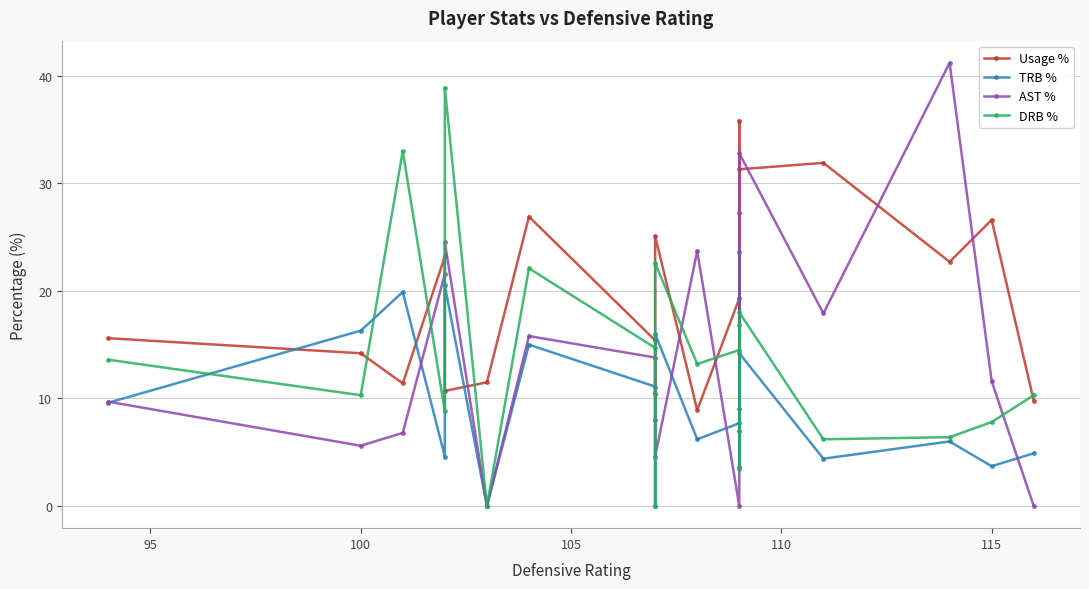

Reading right to left, extract all data points from this chart.

Usage %: 9.8	26.6	22.7	31.9	31.3	7.0	35.8	19.3	8.9	25.1	10.4	15.4	26.9	11.5	10.7	23.2	11.4	14.2	15.6
TRB %: 4.9	3.7	6.0	4.4	14.2	3.6	23.6	7.7	6.2	16.0	0.0	11.1	15.0	0.0	20.5	4.6	19.9	16.3	9.6
AST %: 0.0	11.6	41.2	17.9	32.8	27.2	9.0	0.0	23.7	4.6	8.0	13.8	15.8	0.0	24.5	21.6	6.8	5.6	9.7
DRB %: 10.3	7.8	6.4	6.2	18.0	3.4	16.8	14.5	13.2	22.6	0.0	14.7	22.1	0.0	38.9	8.8	33.0	10.3	13.6